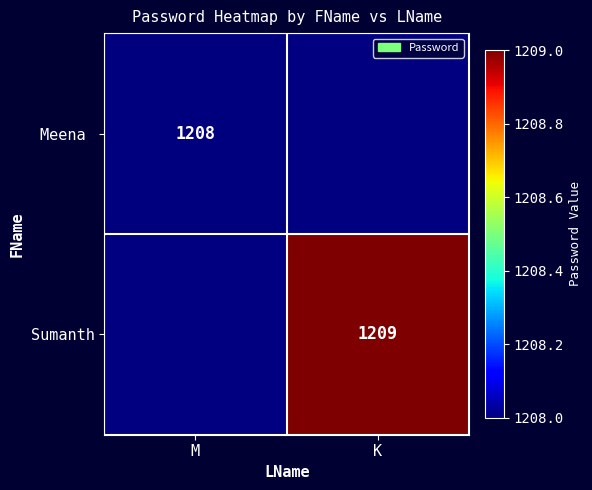

Which category has the highest value across all series?

K